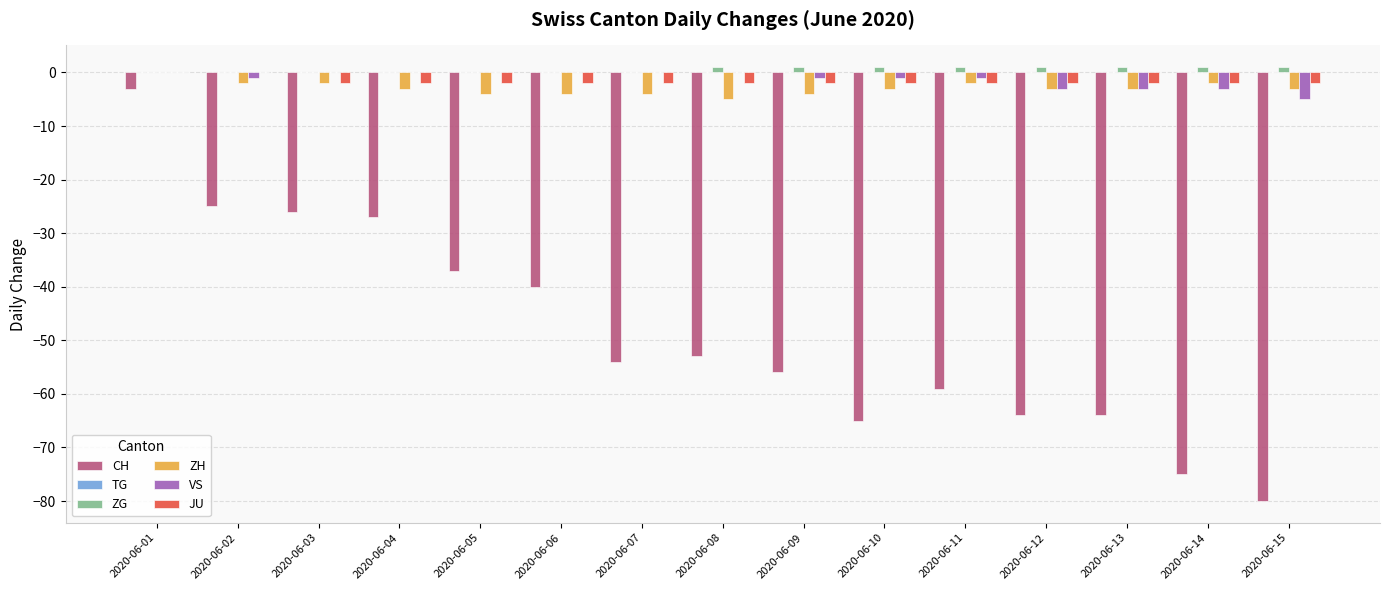

Which series has the largest total across all categories?

ZG